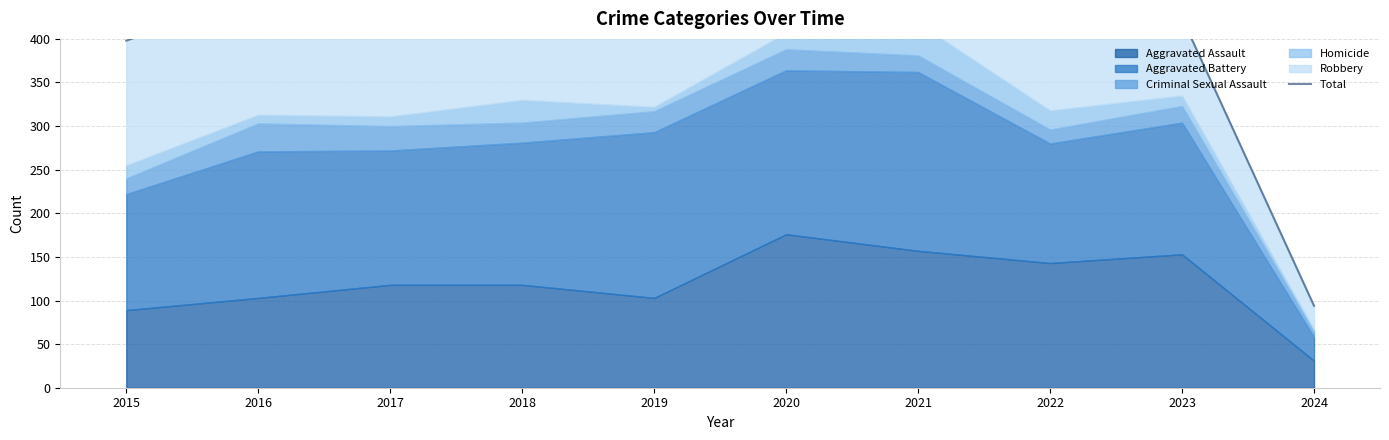

The value at 2024 is 94. True or false?

True